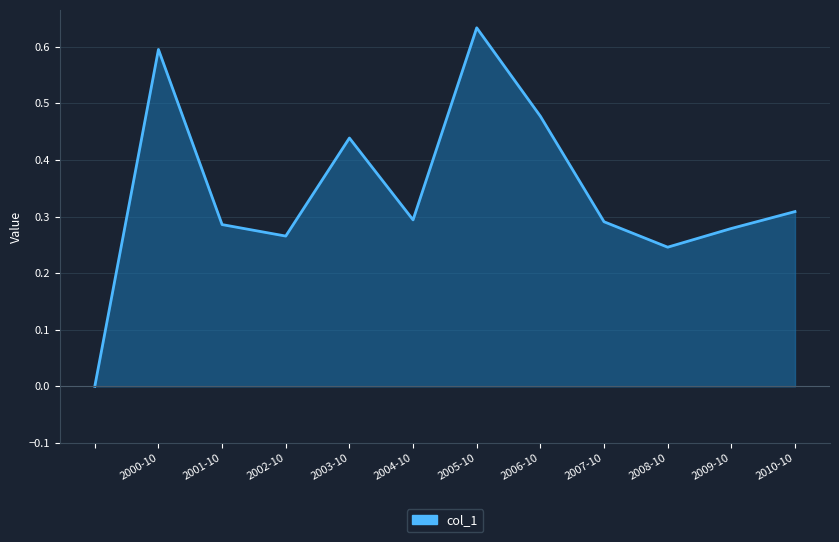

Is it true that the value at 2000-10 is 0.6?

True